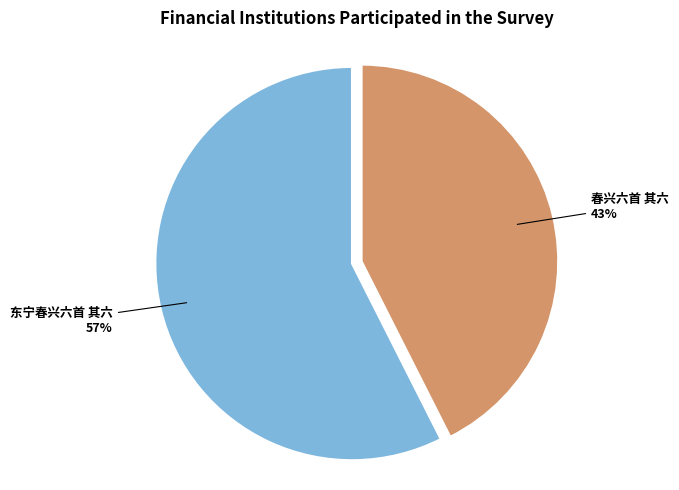

Count the number of slices in the pie.

2